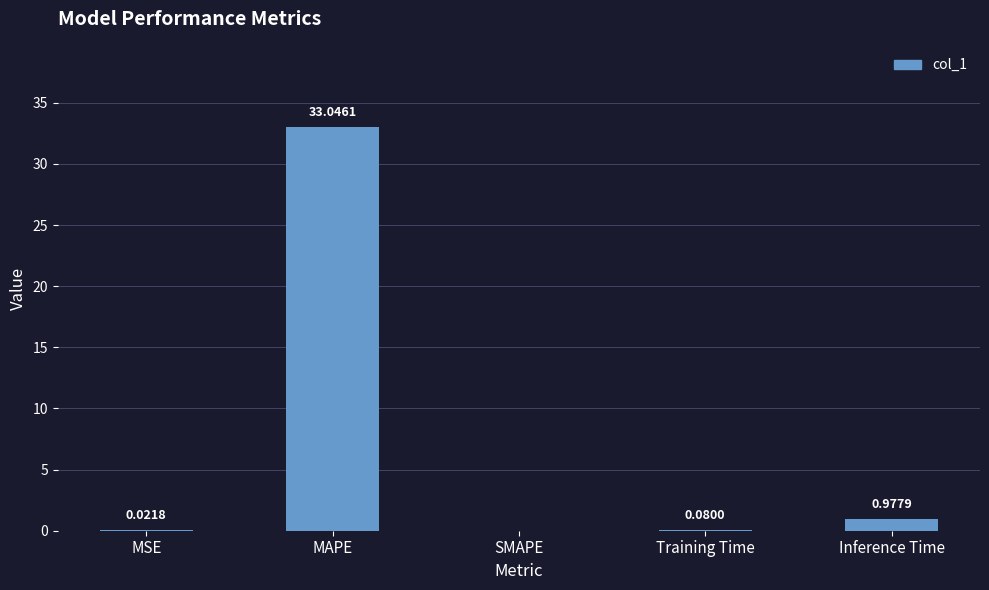

Between Training Time and MAPE, which is larger?

MAPE